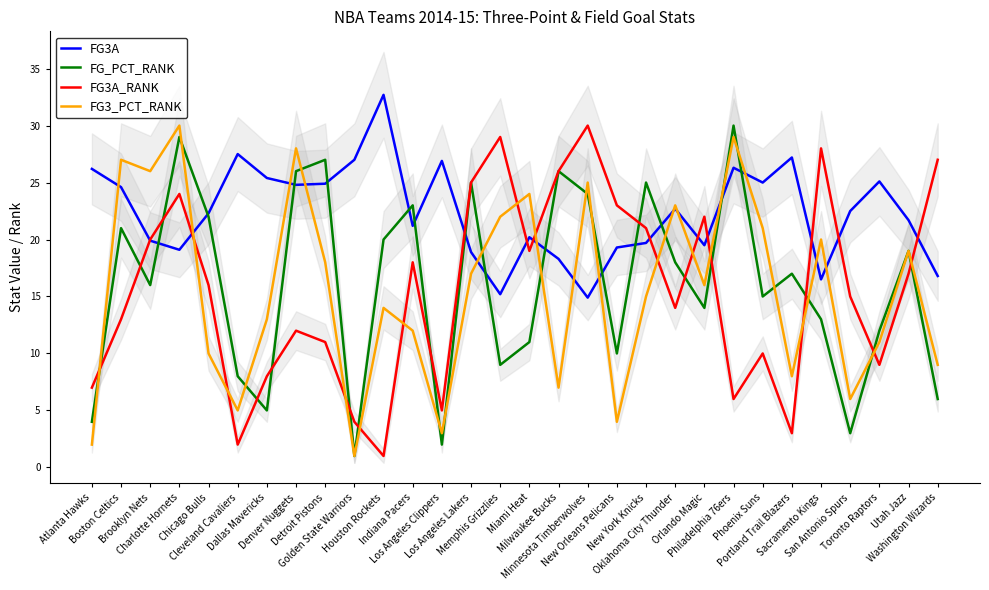

Is it true that FG3A equals 5.5 at Atlanta Hawks?

False